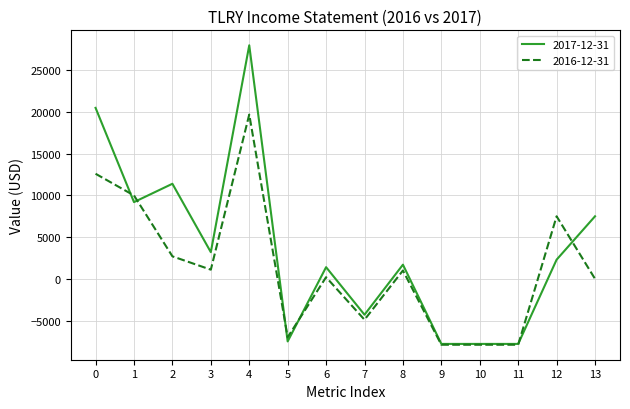

Which series has the largest total across all categories?

2017-12-31